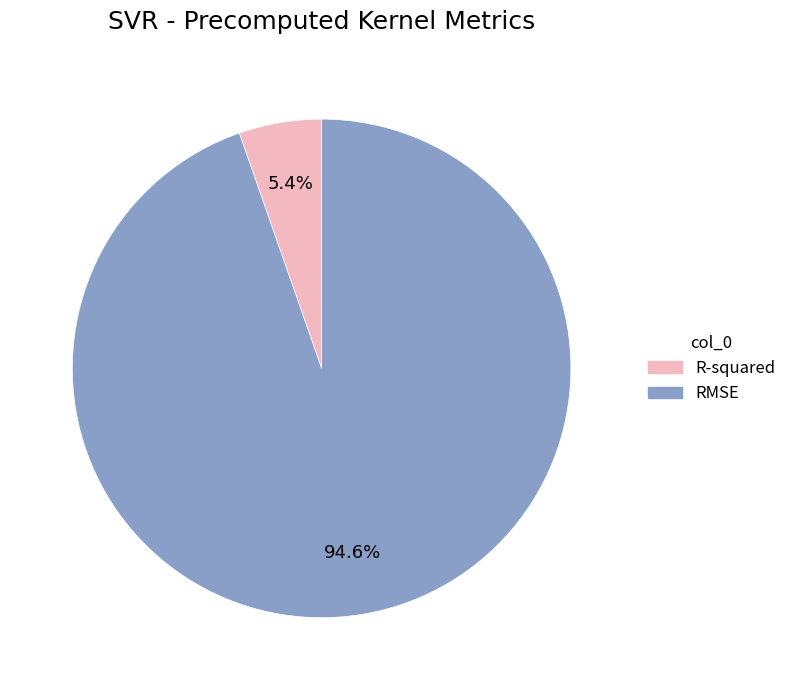

To the nearest percent, what percentage of the pie is RMSE?

95%